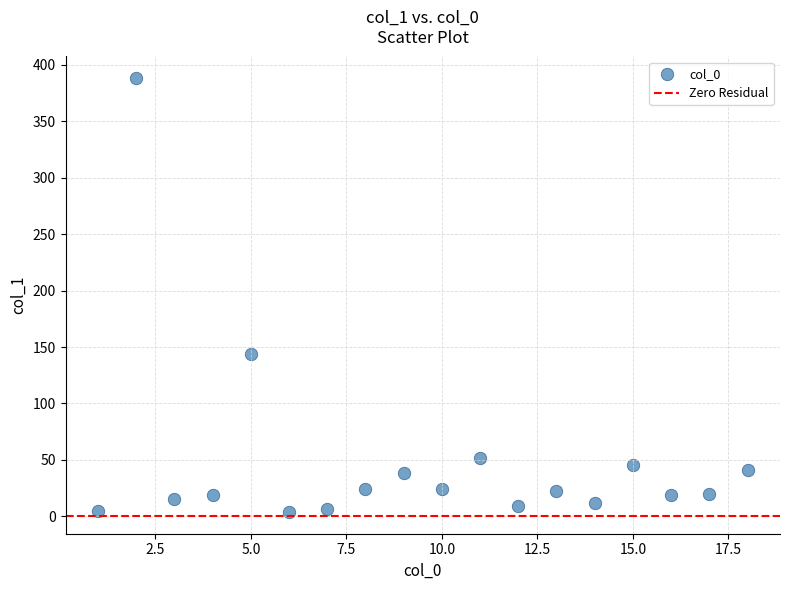

What is the range of Y values (max minus min)?

384.4